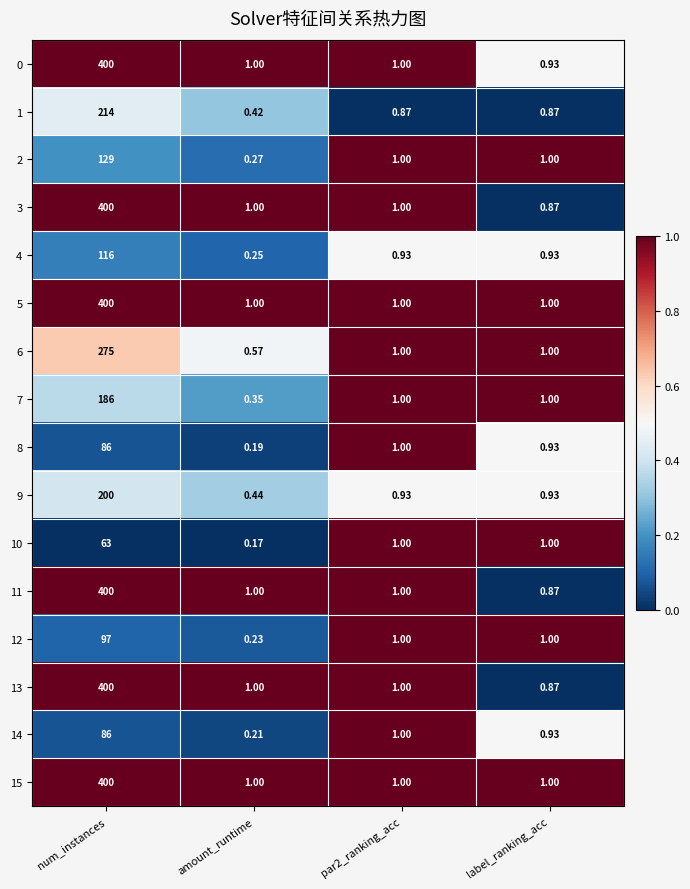

Is the value of 13 at amount_runtime greater than the value of 9 at par2_ranking_acc?

Yes